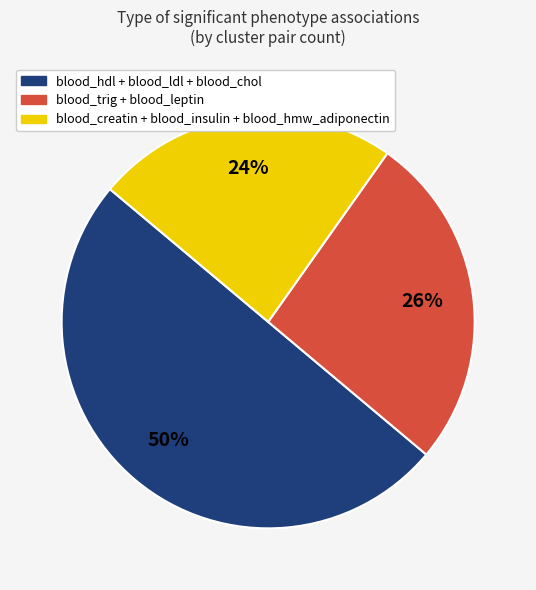

To the nearest percent, what is the average slice percentage?

33%